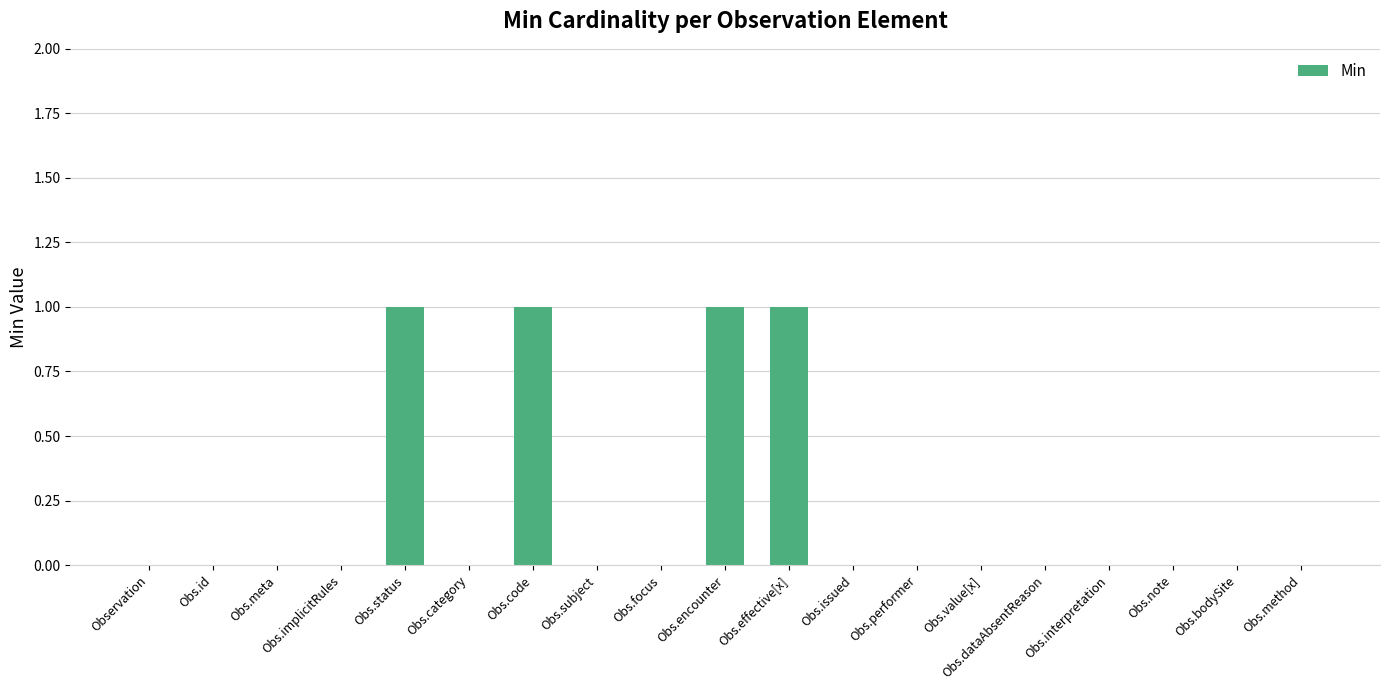

Between Obs.effective[x] and Obs.value[x], which is larger?

Obs.effective[x]